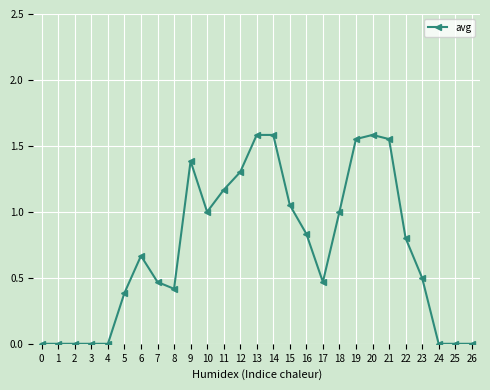

Is it true that the value at 4 is -0.9?

False